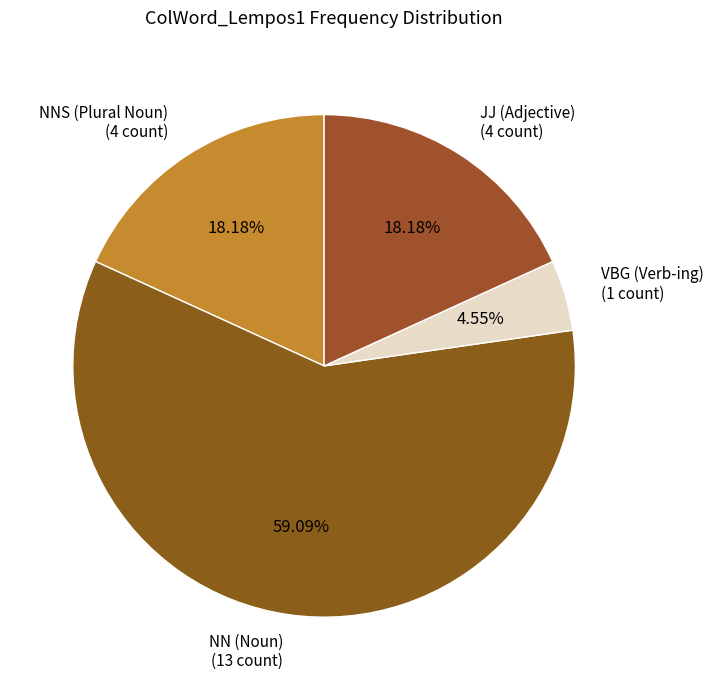

To the nearest percent, what is the difference between the largest and smallest slice percentages?

55%